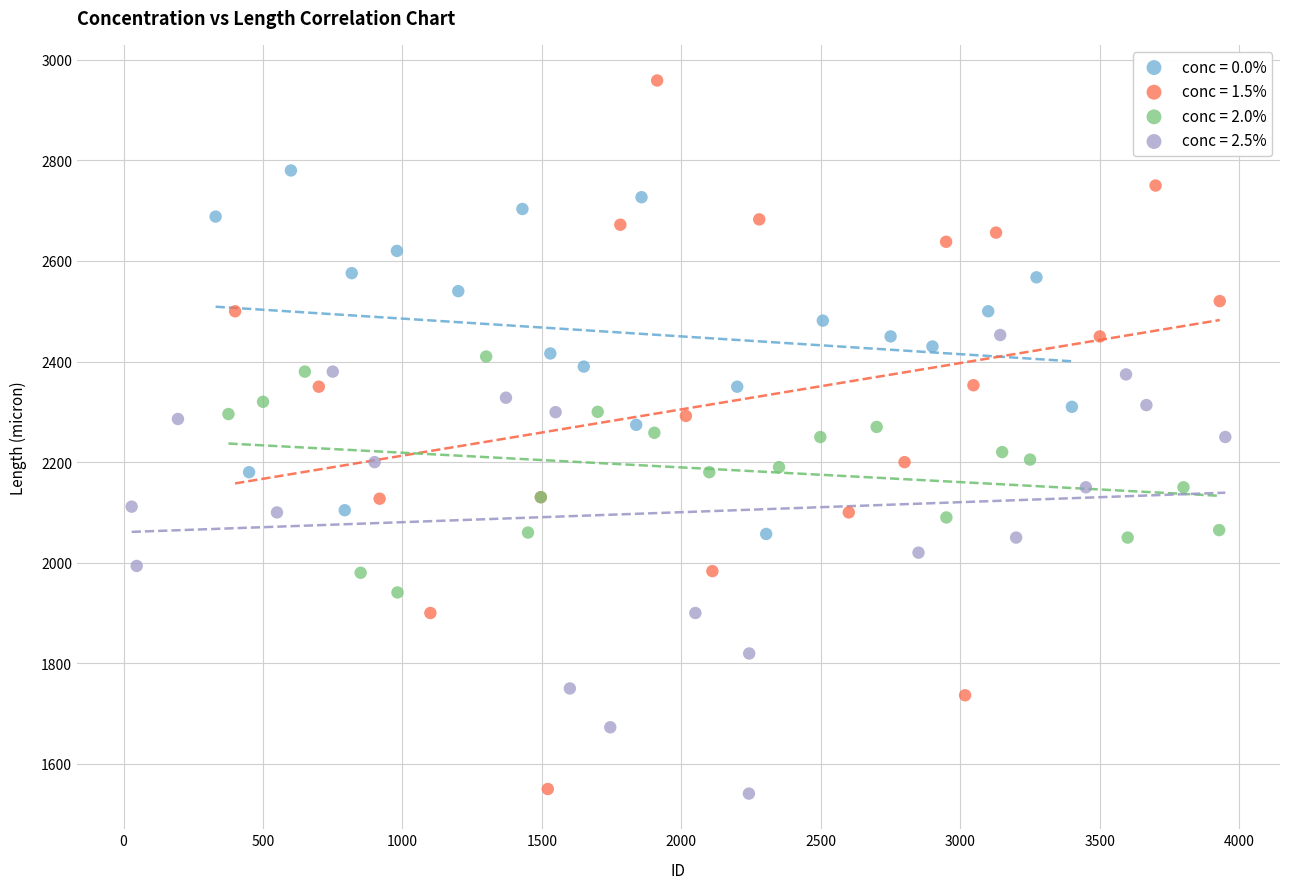

Which series contains the highest Y value?

conc = 1.5%